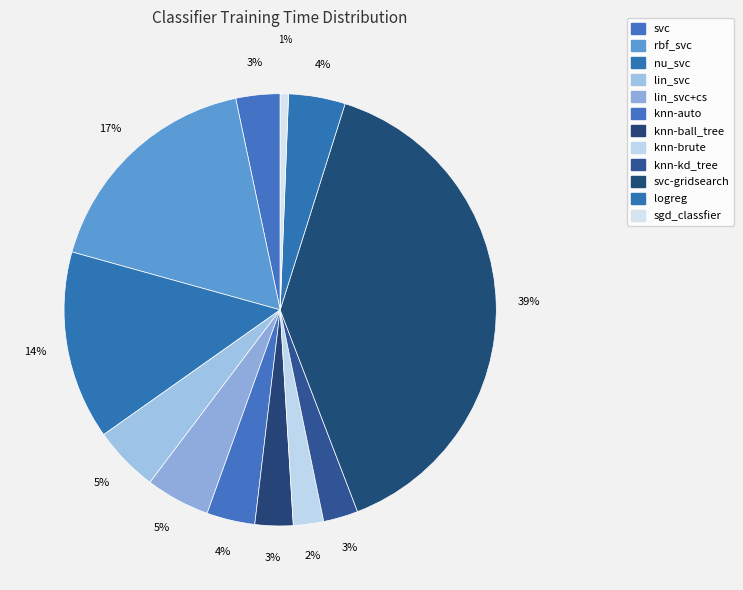

Count the number of slices in the pie.

12